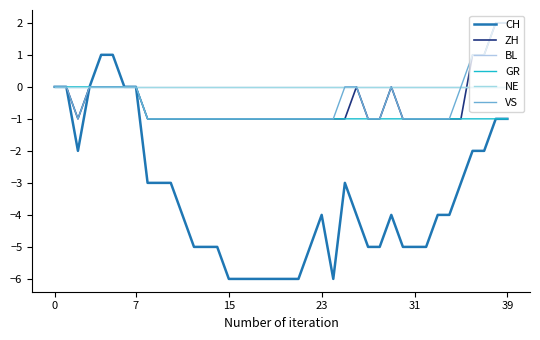

True or false: VS and ZH intersect in this chart.

False